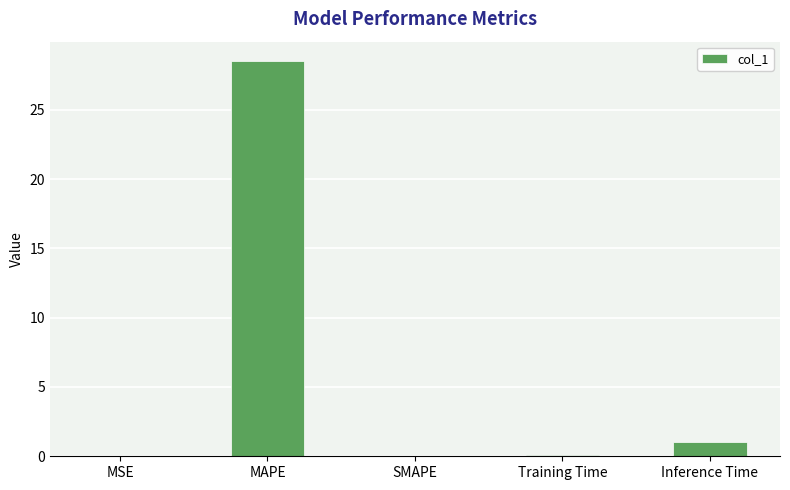

How many series are shown in this chart?

1